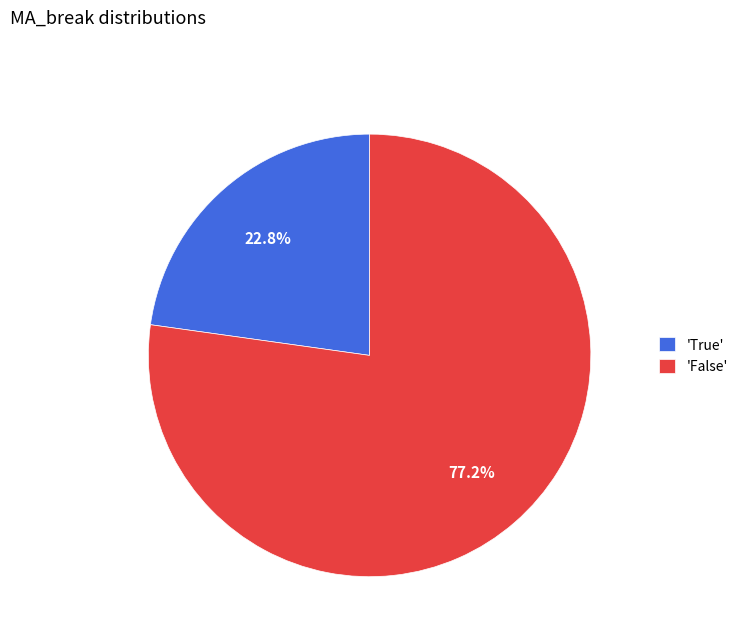

Do 'True' and 'False' together represent more than half of the pie?

Yes